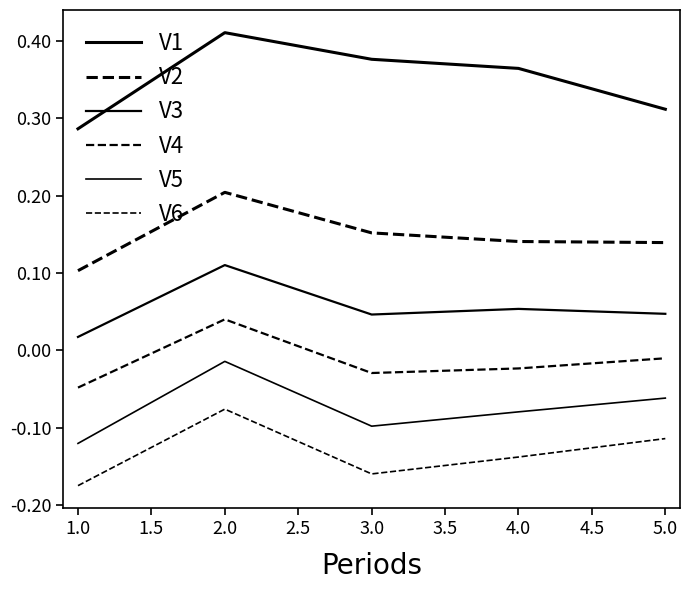

Does the chart display data point markers on the line(s)?

No